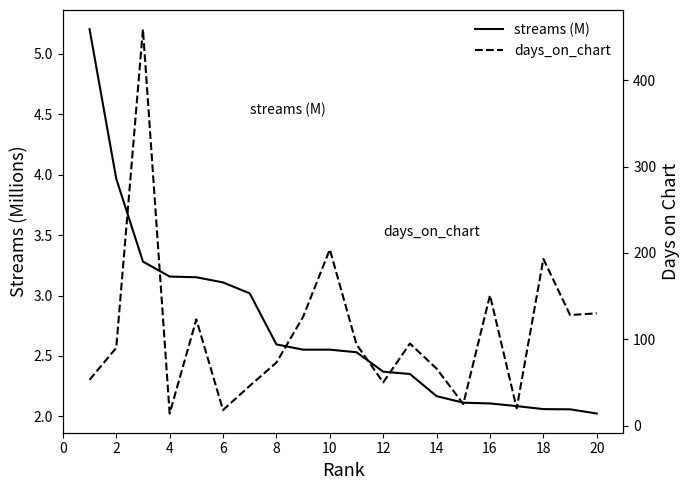

What is the value of the streams (M) point at the 4th from the left?

3.2